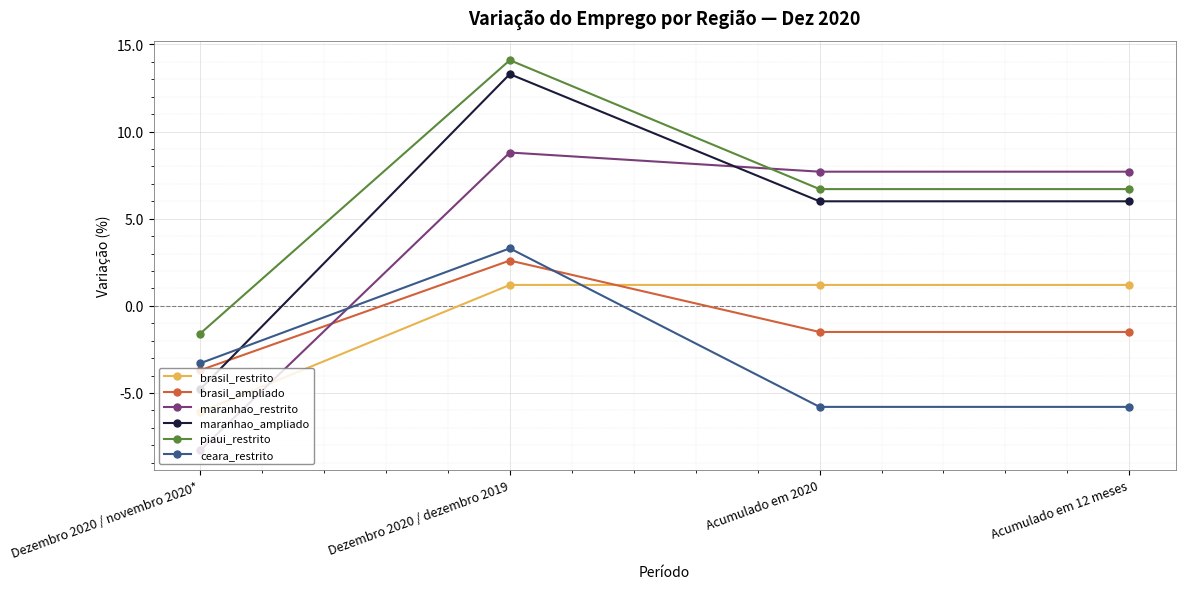

How many negative values does the brasil_ampliado series have?

3